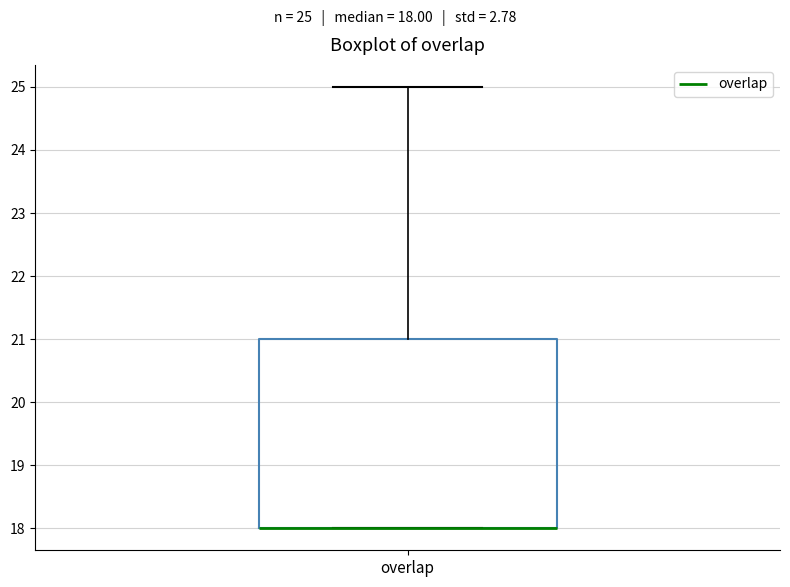

Read this box plot against the y-axis: the position of the median line, the range covered by the box, and the ends of both whiskers. The values are not printed on the chart, so give them approximately, as read against the axis.

median 18 (drawn on the box's lower edge), box 18 to 21, whiskers 18 to 25